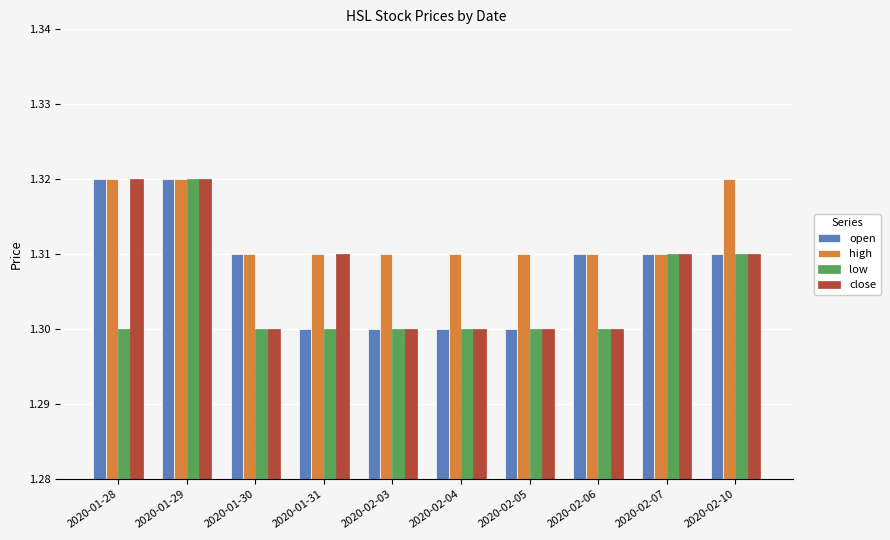

The value of low at 2020-02-07 is 1.3. True or false?

True